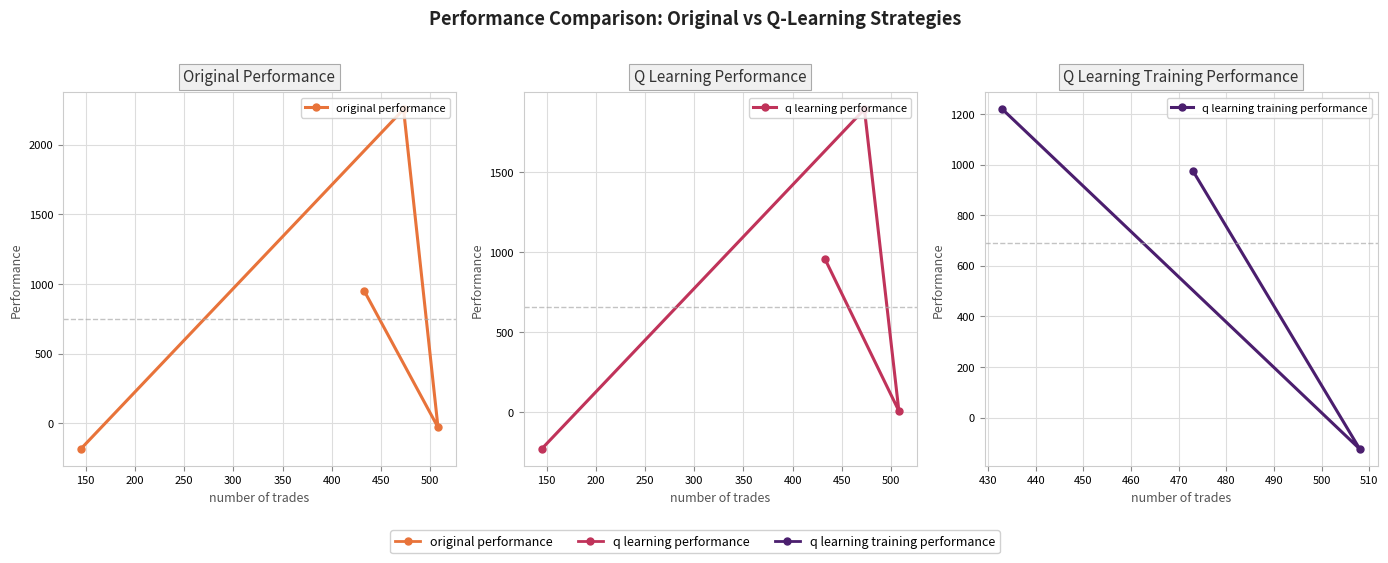

How many data points in q learning performance are less than 956?

2